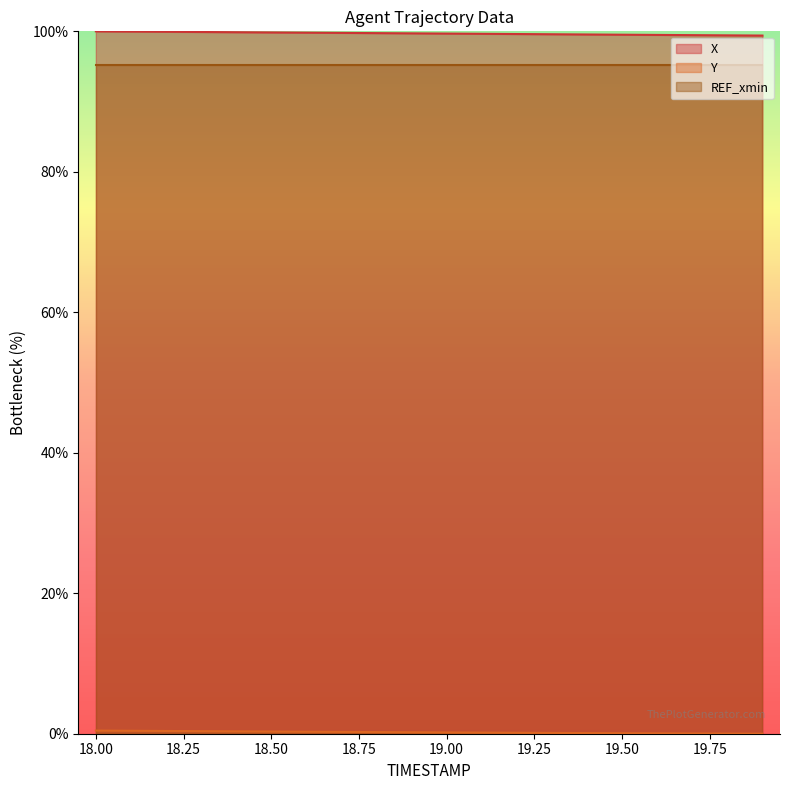

Which series has the largest total across all categories?

X